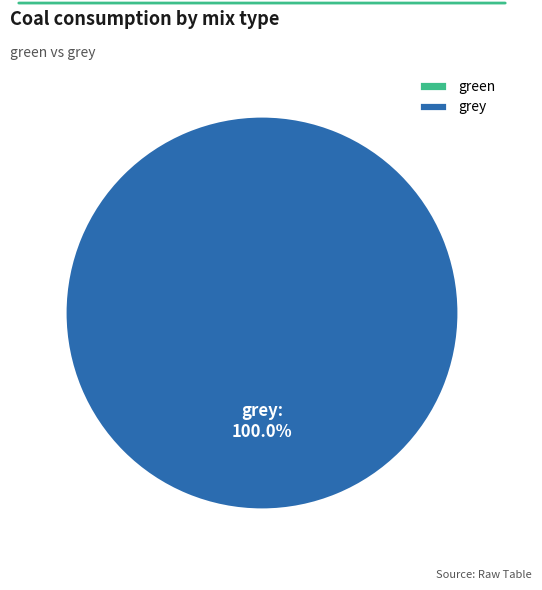

Is green the majority of the pie?

No